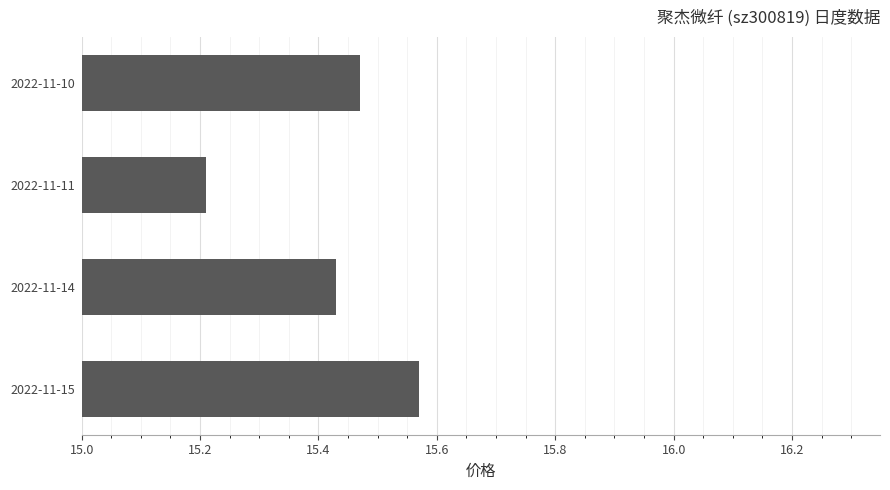

What is the sum of all values?

61.7